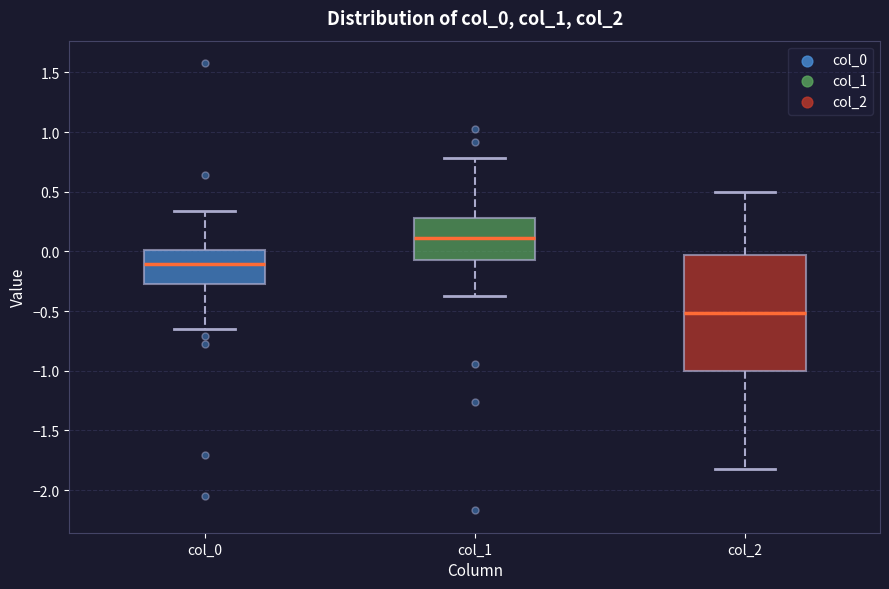

Which box has the lowest median line?

col_2